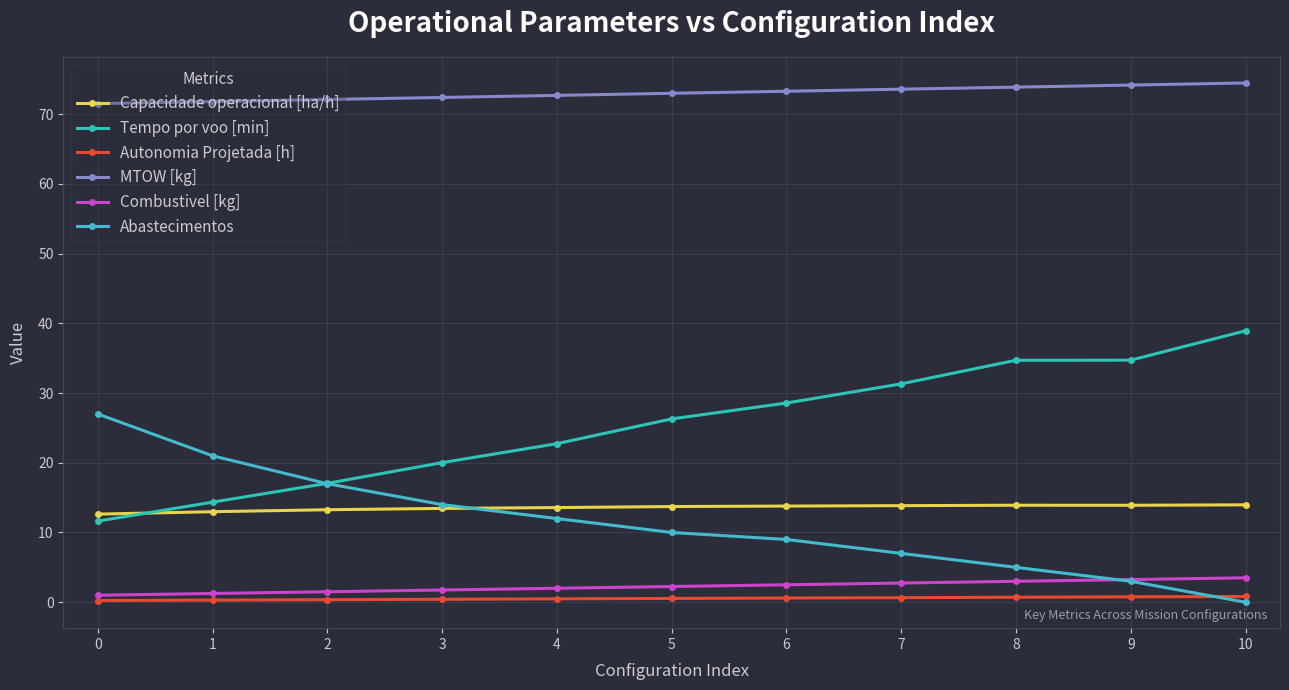

What is the difference between the maximum and second lowest values in the Abastecimentos series?

24.0